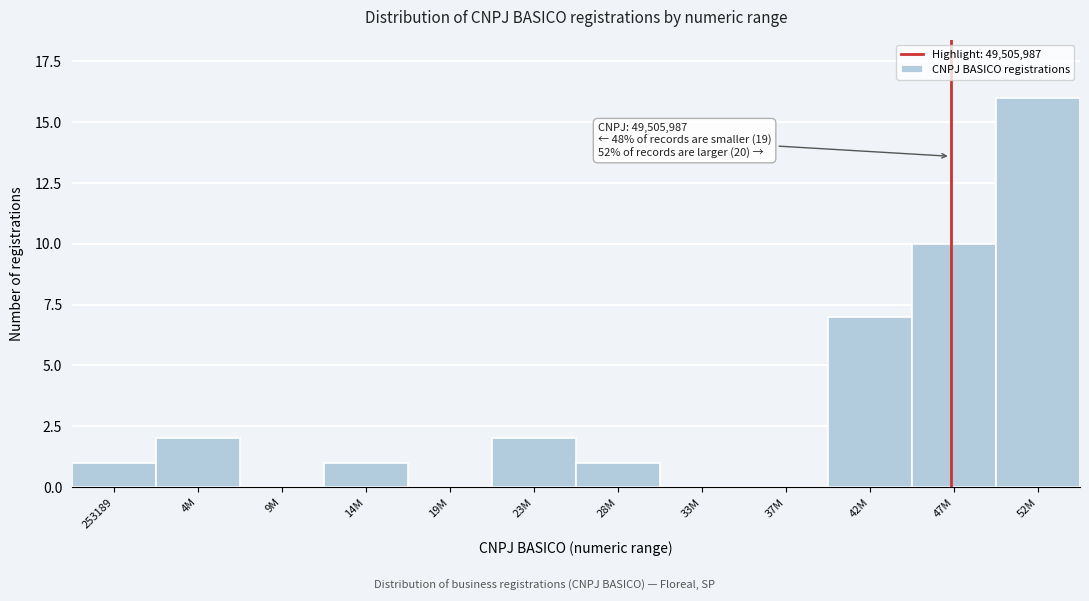

Reading left to right, list all the values displayed in this chart.

253189=1	4M=2	9M=0	14M=1	19M=0	23M=2	28M=1	33M=0	37M=0	42M=7	47M=10	52M=16